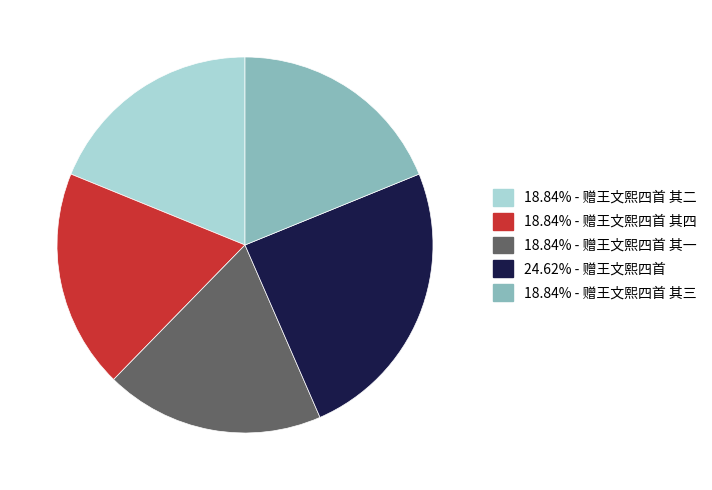

Does any single category account for the majority?

No